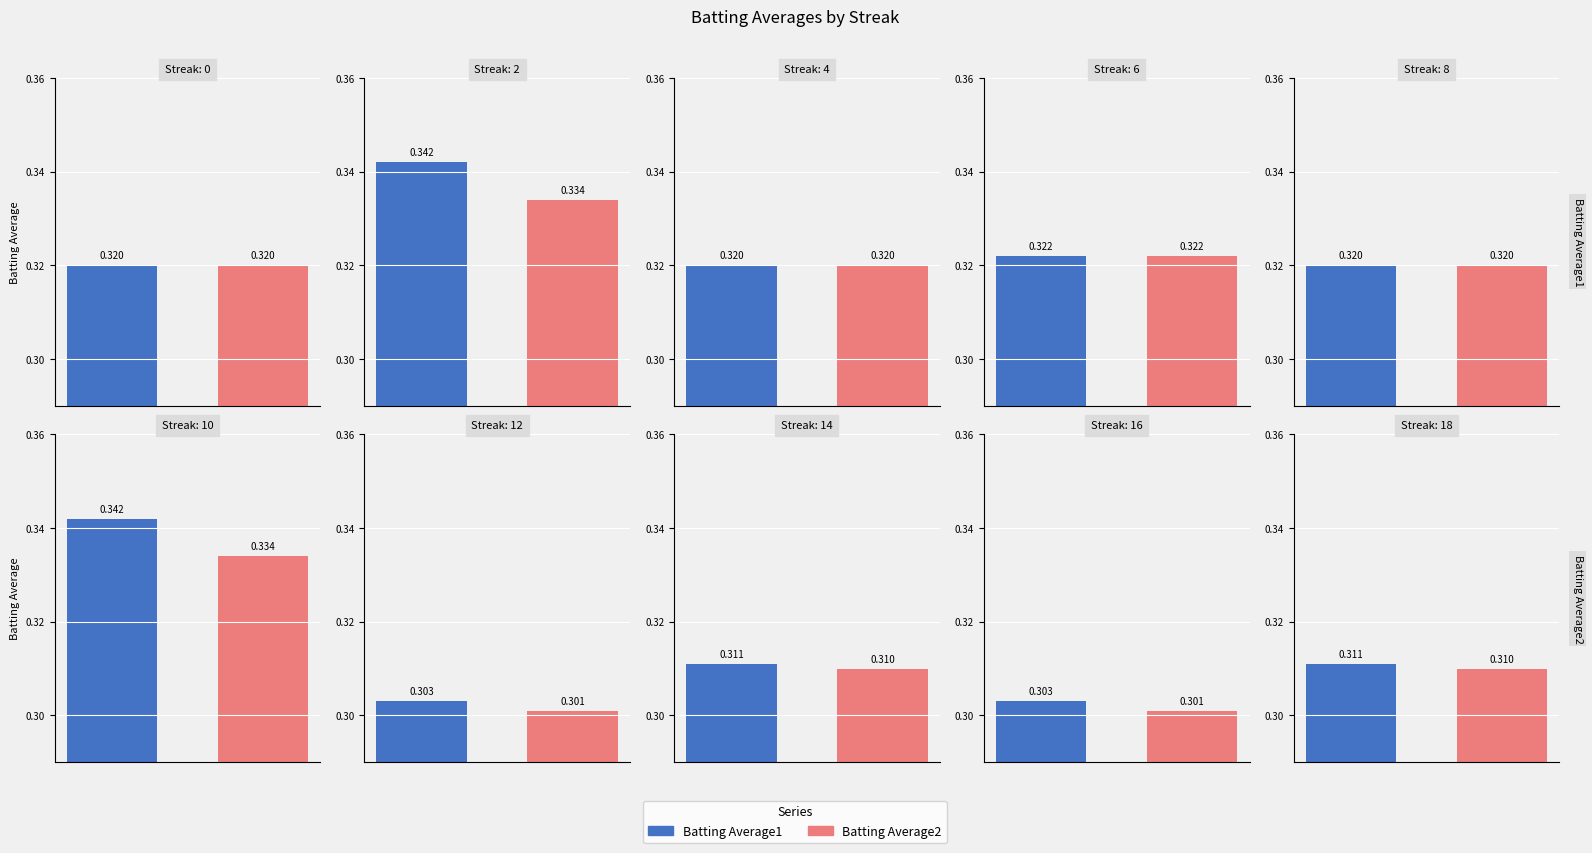

List the series in order of their overall mean, lowest first.

Batting Average2, Batting Average1